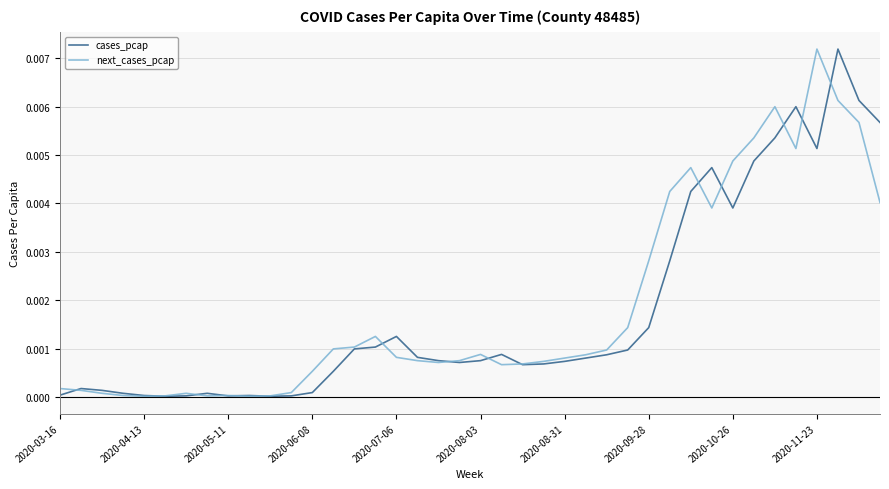

How many series are shown in this chart?

2